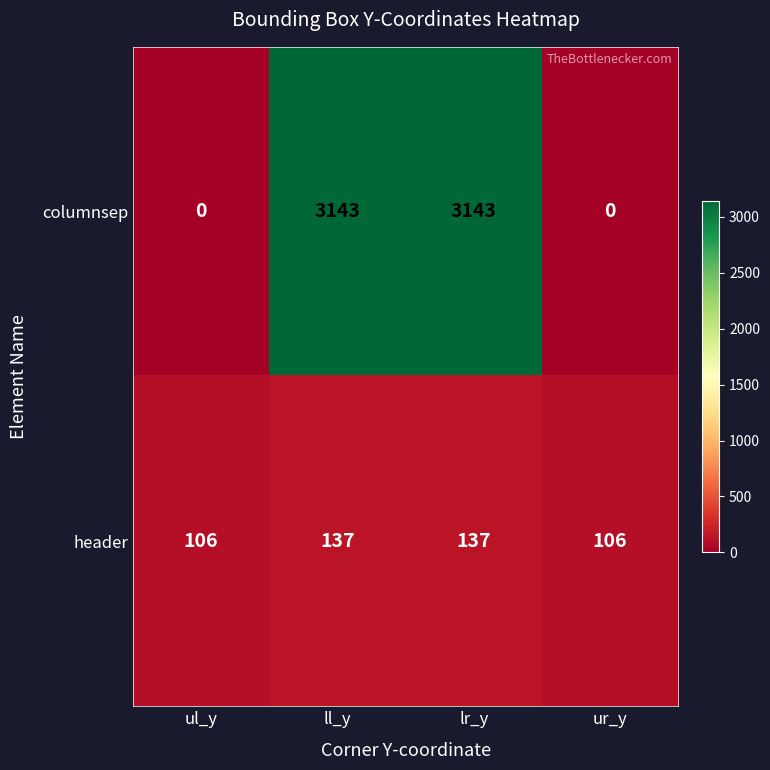

Read the columnsep value at lr_y, to the nearest 100.

3100